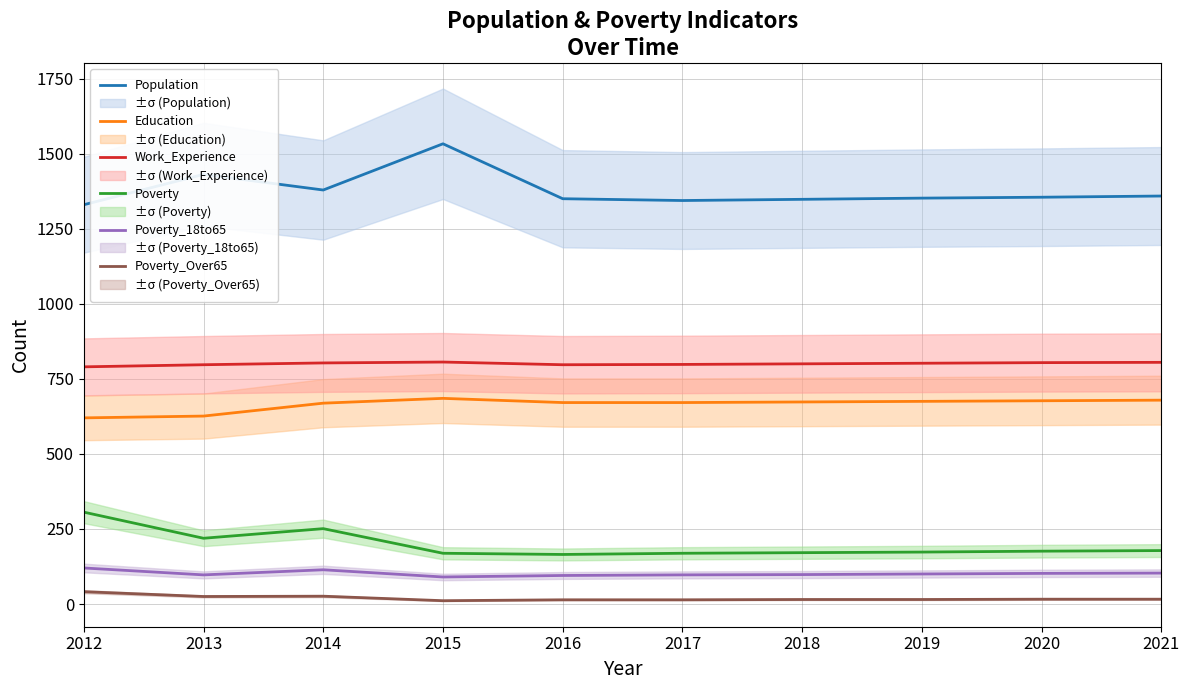

At which category is the sum across all series the highest?

2015